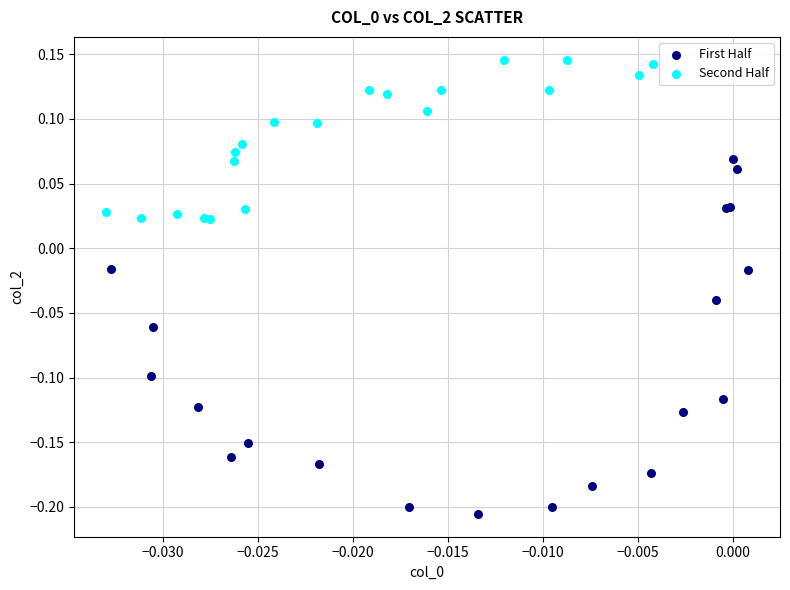

Which series reaches the maximum Y coordinate?

Second Half